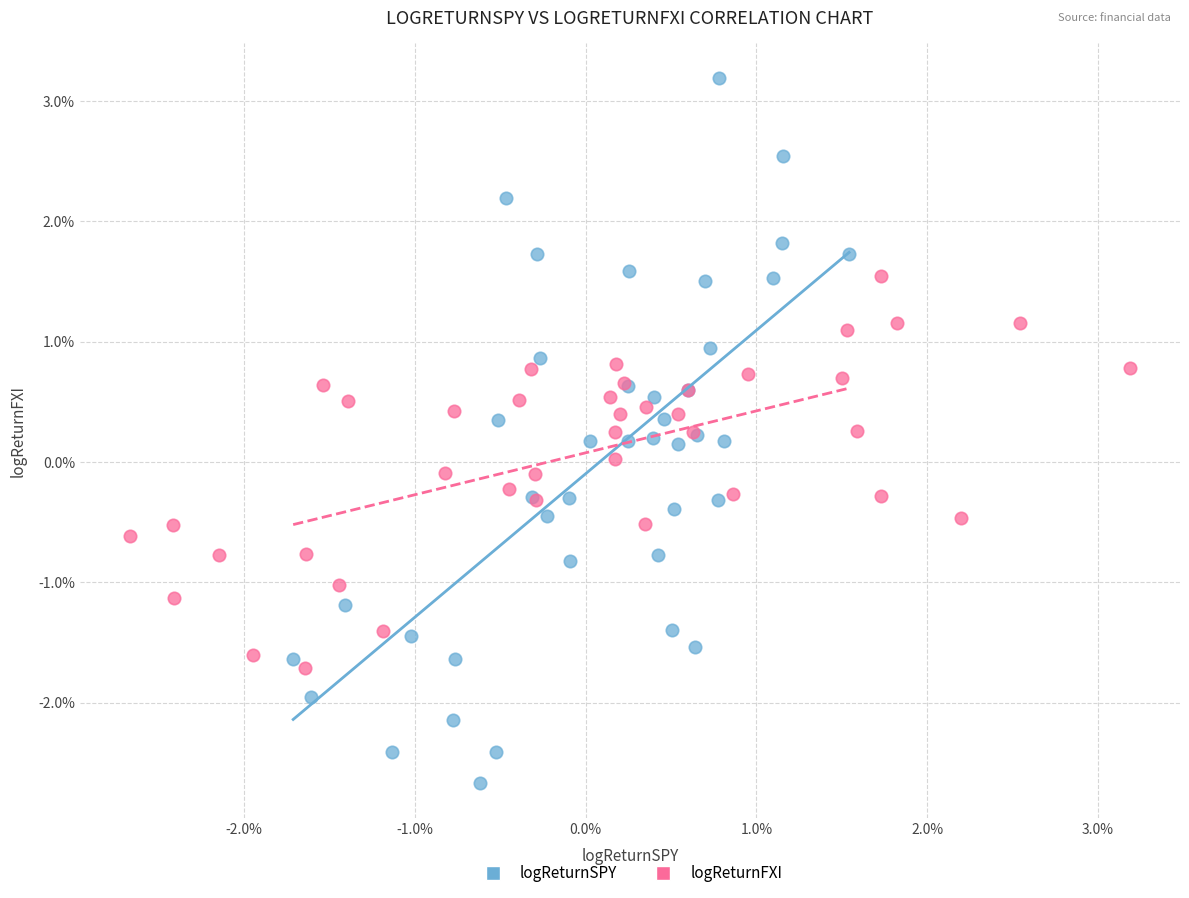

What are all the series names shown in the legend?

logReturnSPY, logReturnFXI